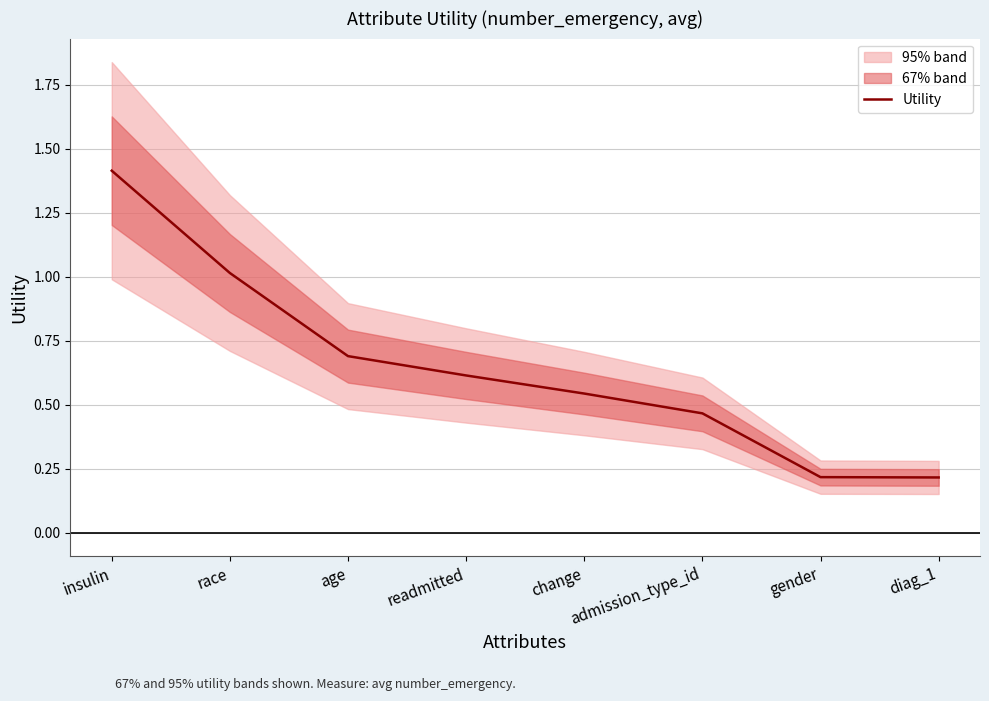

Is this an area chart (filled region under the line)?

No